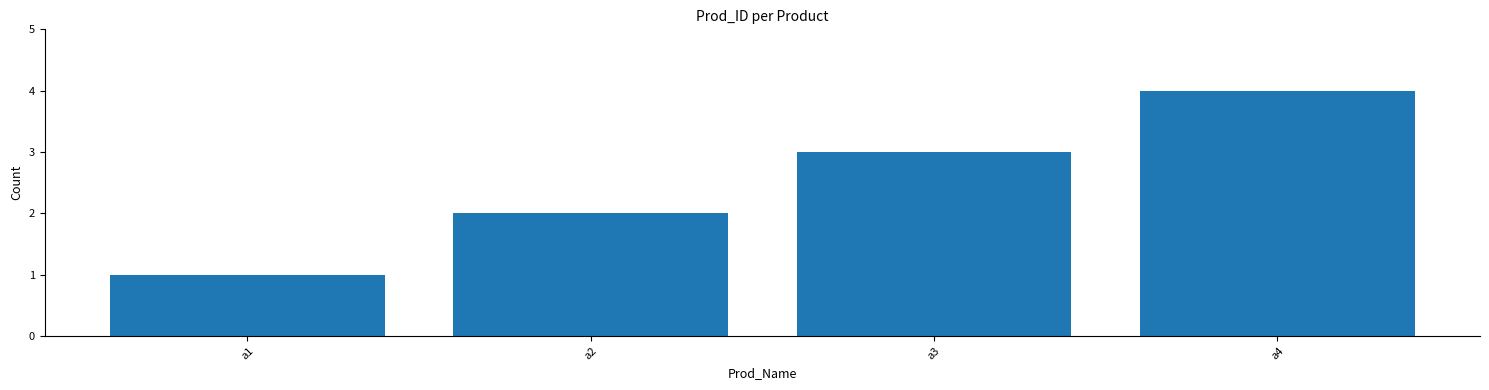

What is the difference between the second highest and minimum values?

2